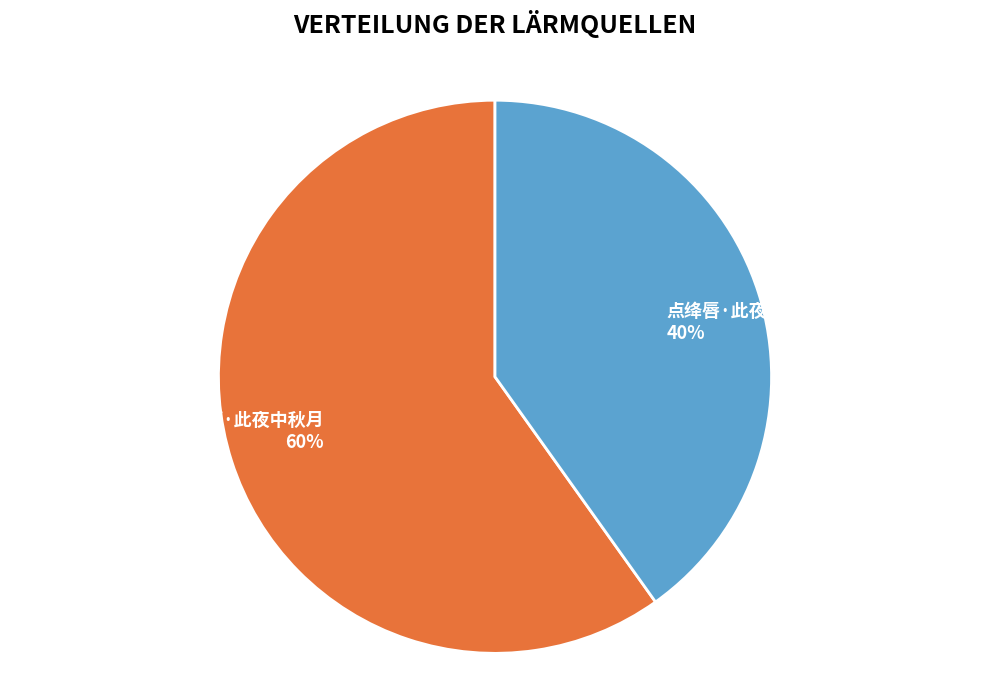

Rank the categories by value from highest to lowest.

中秋京邸·此夜中秋月, 点绛唇·此夜中秋